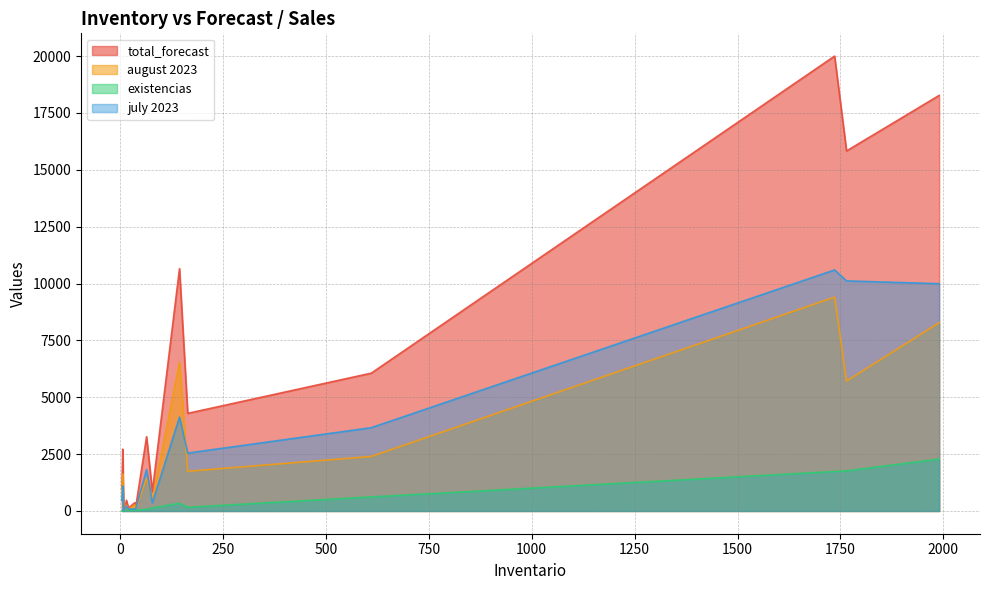

The existencias series shows 20 at 20. True or false?

True